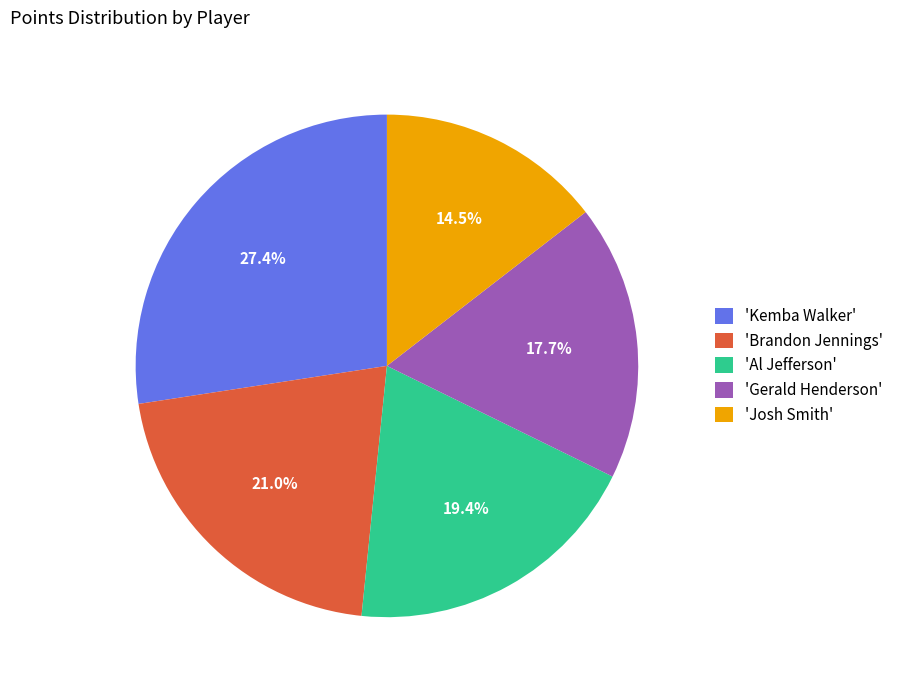

To the nearest percent, what is the average slice percentage?

20%